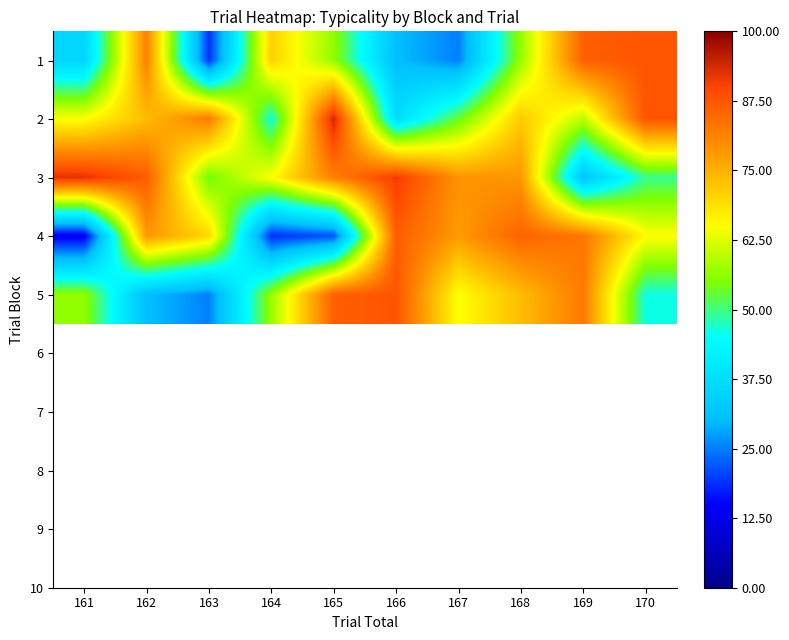

What is the minimum value shown in the chart?

13.7